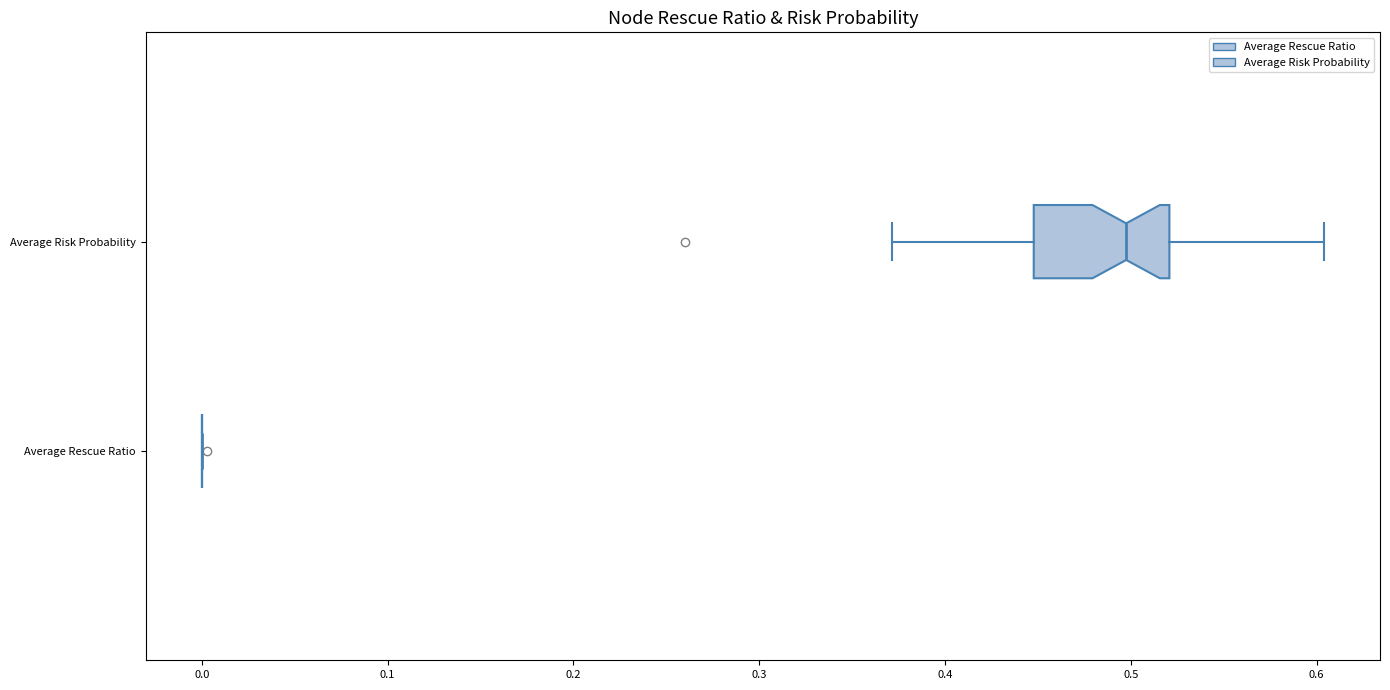

Reading bottom to top, read every box against the x-axis: the position of its median line, the range the box covers, and the ends of its whiskers. The values are not printed on the chart, so give them approximately, as read against the axis.

Average Rescue Ratio: box collapsed to a line at 0.00, whiskers 0.00 to 0.00
Average Risk Probability: median 0.50, box 0.45 to 0.52, whiskers 0.37 to 0.60